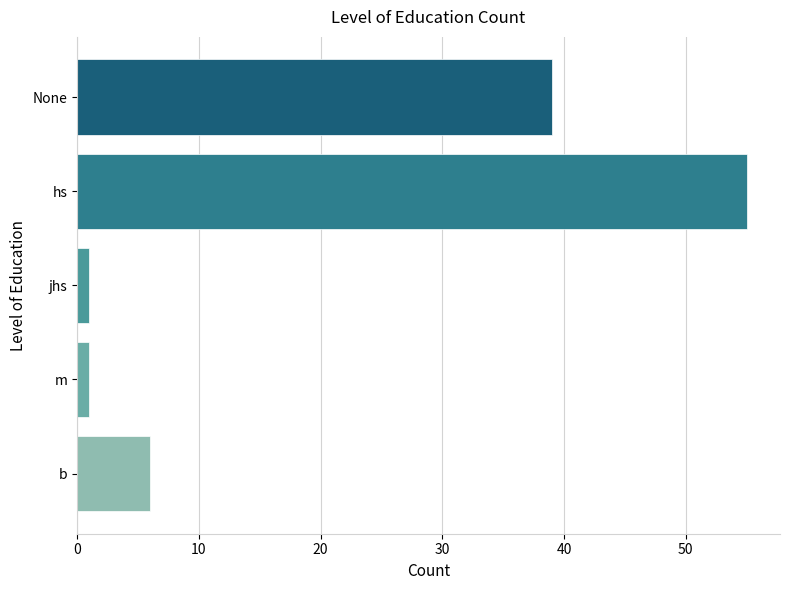

What is the average value?

20